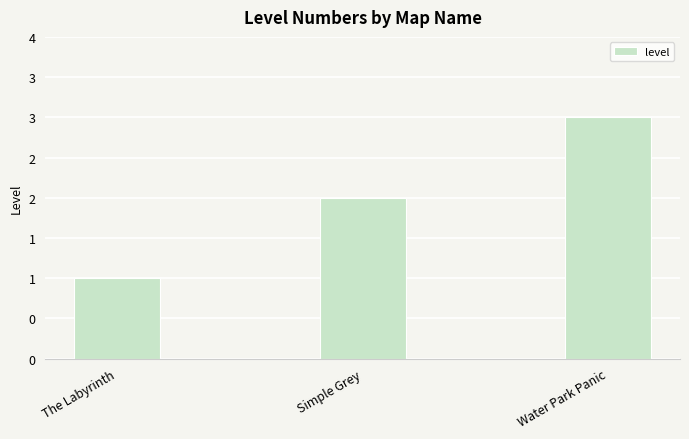

The chart shows a value of 2 at Simple Grey. True or false?

True